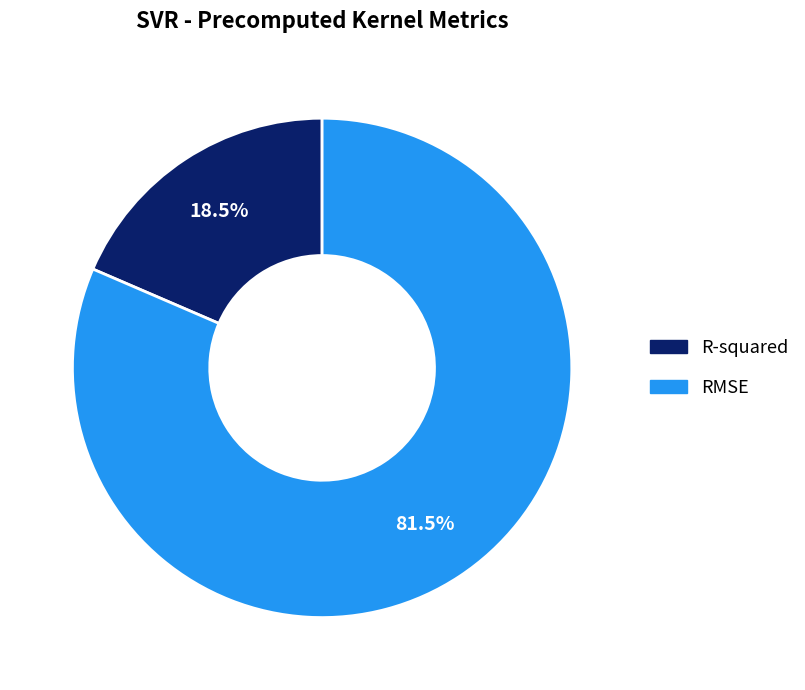

Combined, do RMSE and R-squared account for over 50%?

Yes